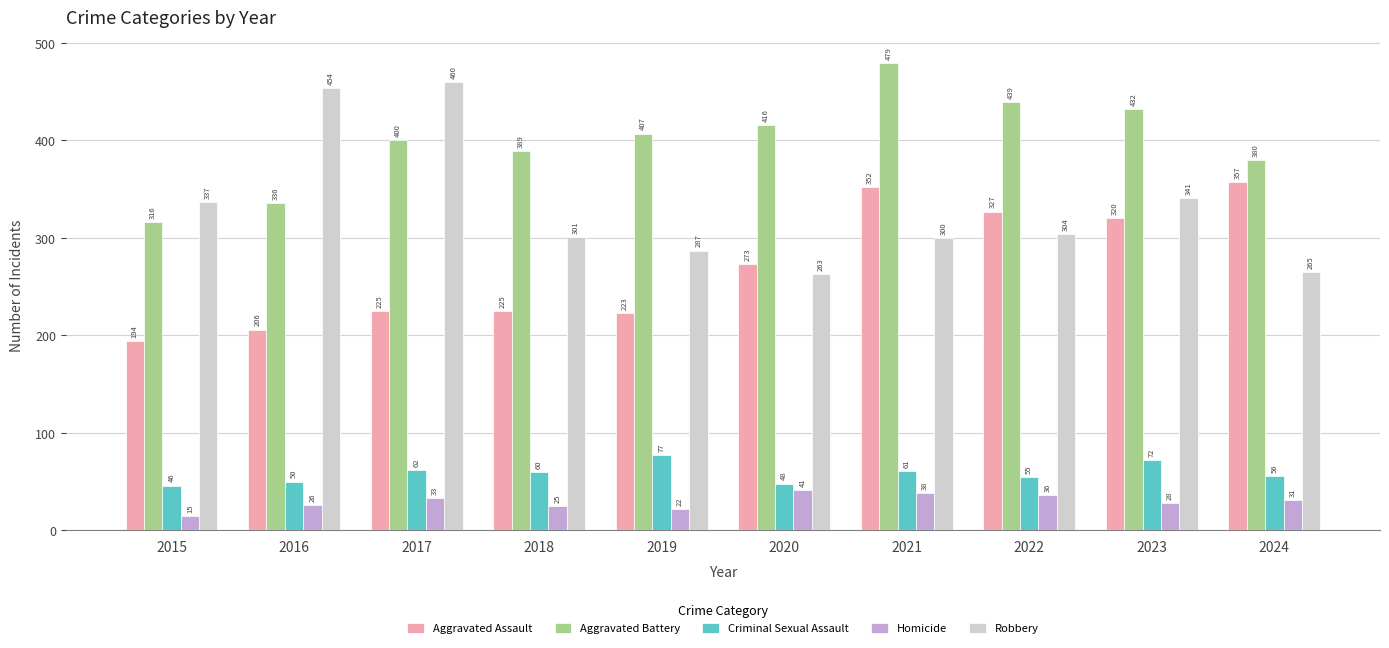

Between 2015 and 2019, which series saw the biggest shift?

Aggravated Battery